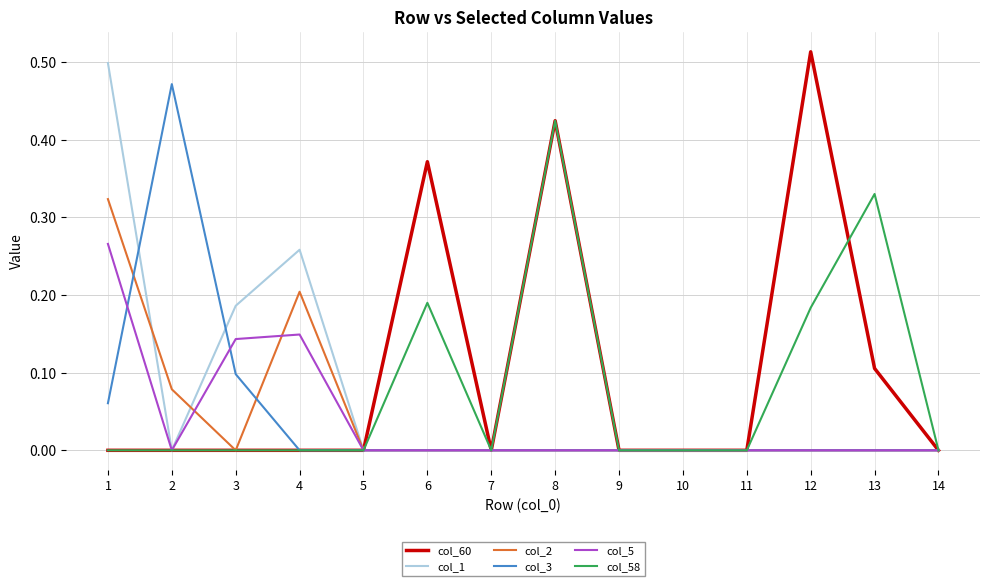

How many categories are shown in the chart?

14